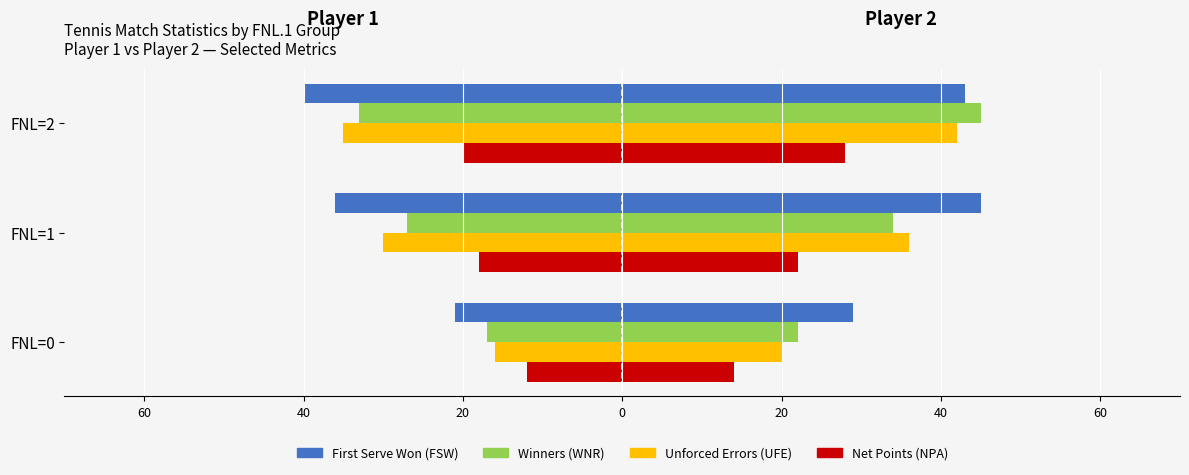

The WNR.1 series shows -27 at FNL=1. True or false?

True